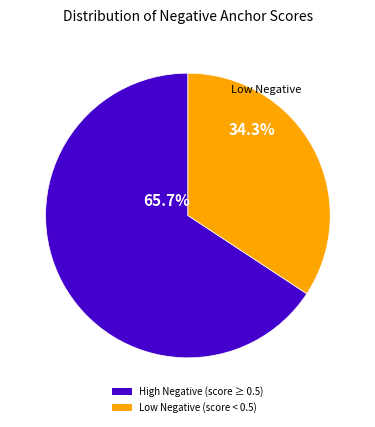

Is there any slice that represents more than half of the pie?

Yes